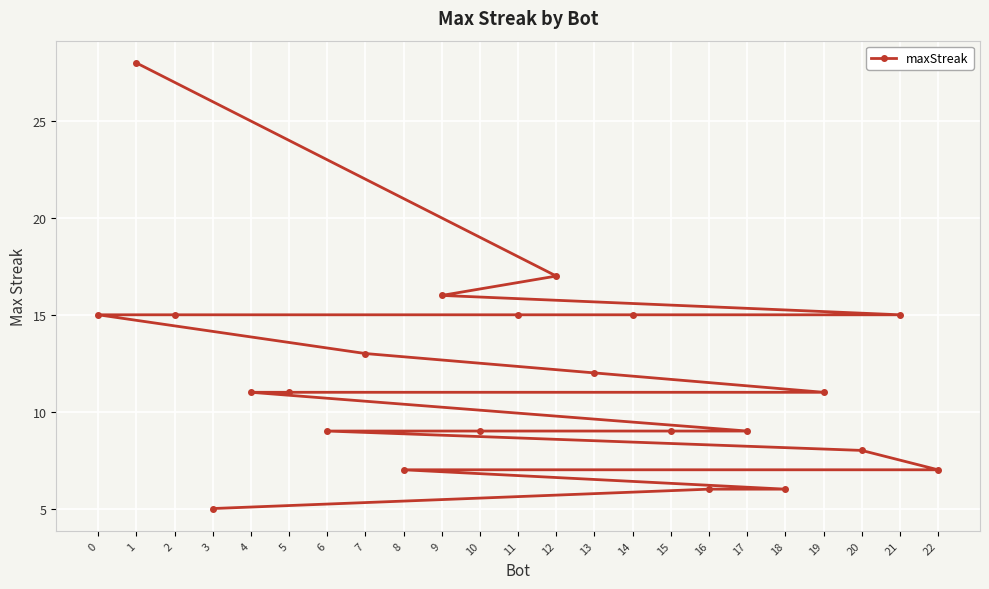

How many data points are less than 11?

10